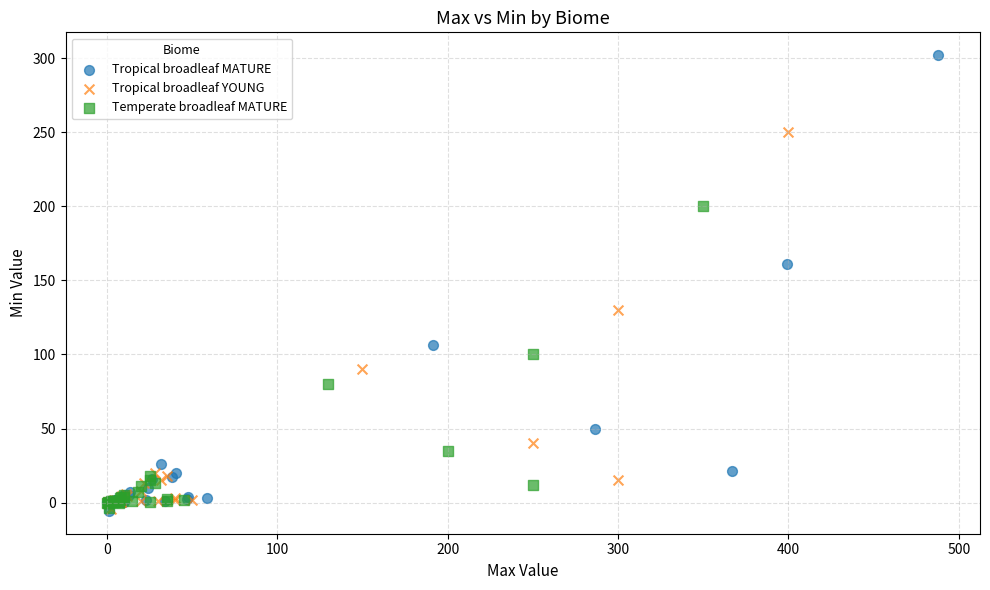

Which series reaches the maximum Y coordinate?

Tropical broadleaf MATURE